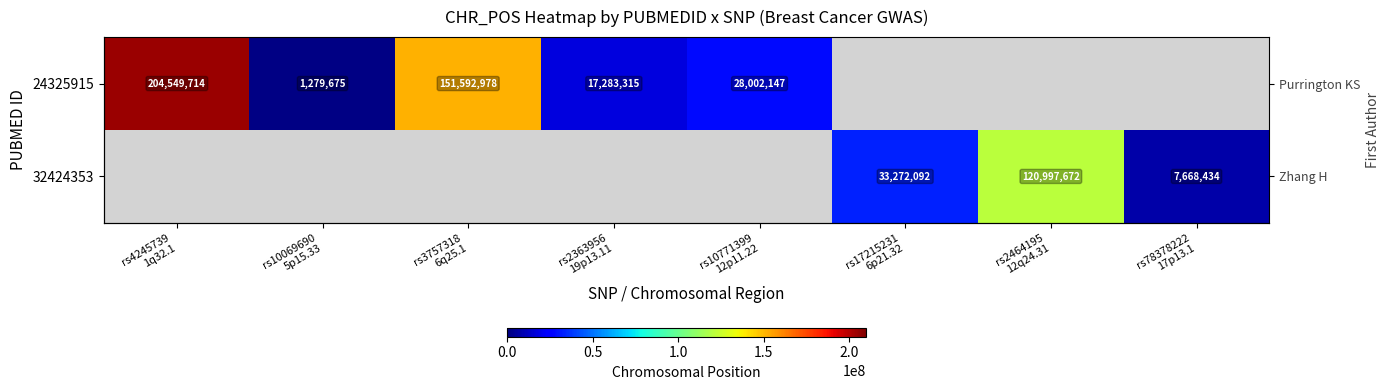

True or false: 24325915 has a value of 17283315 at rs2363956 19p13.11.

True